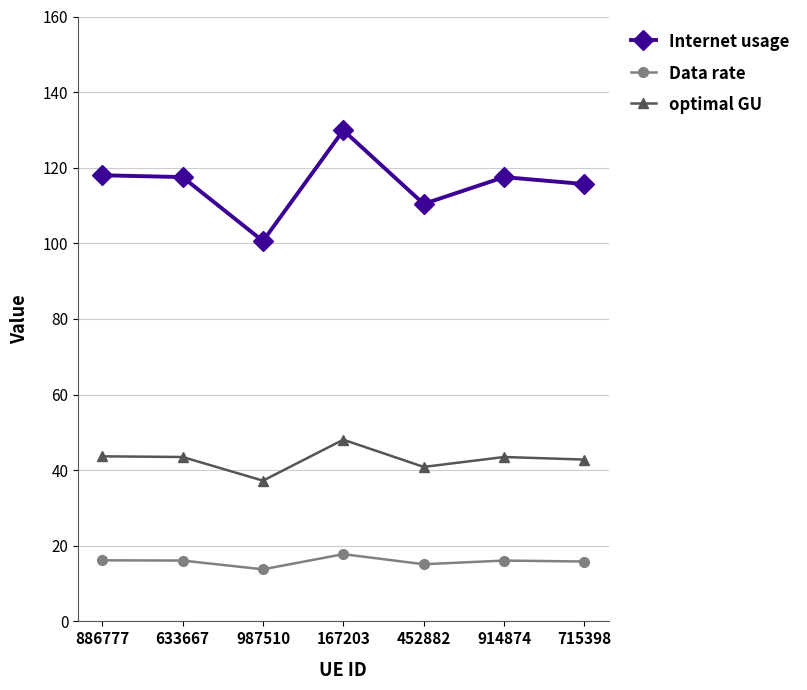

Which series has the largest range (max minus min)?

Internet usage